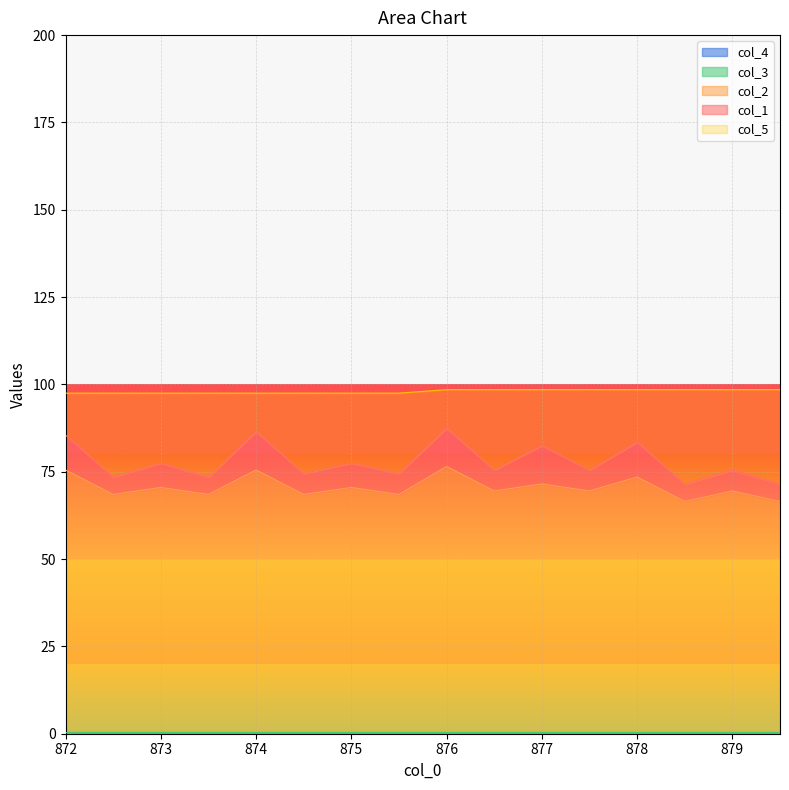

True or false: col_2 and col_1 intersect in this chart.

False